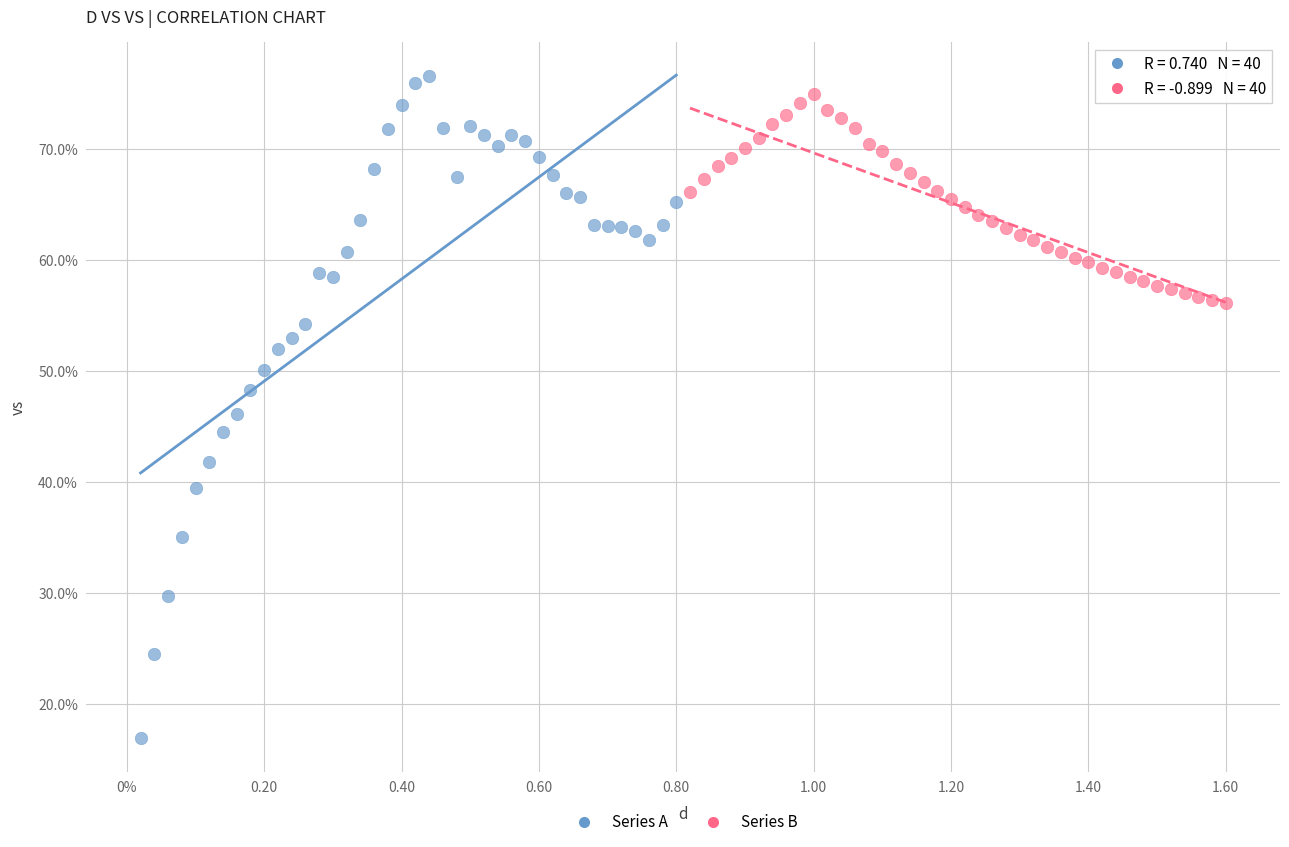

Which series has the largest Y range (max minus min)?

Series A